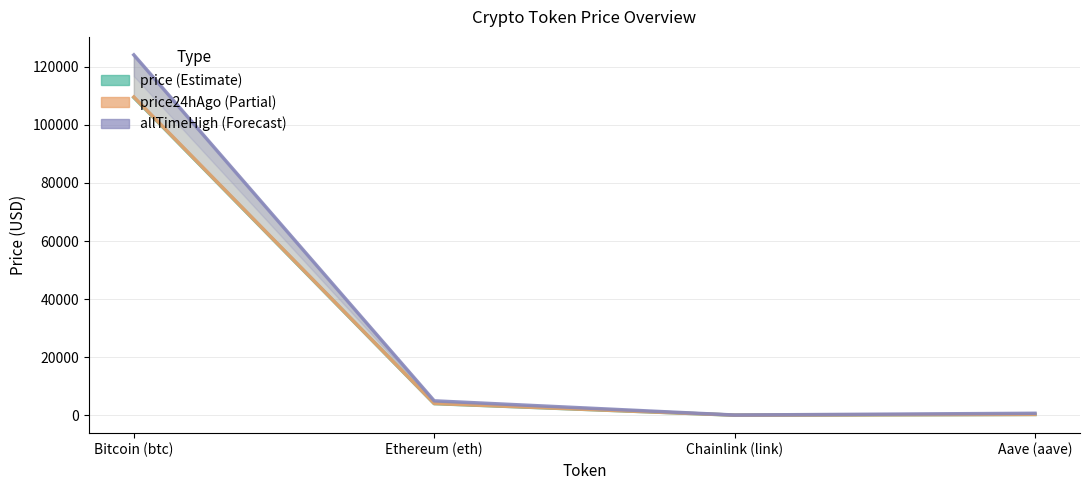

True or false: price (Estimate) has a value of 454.0 at Aave (aave).

False